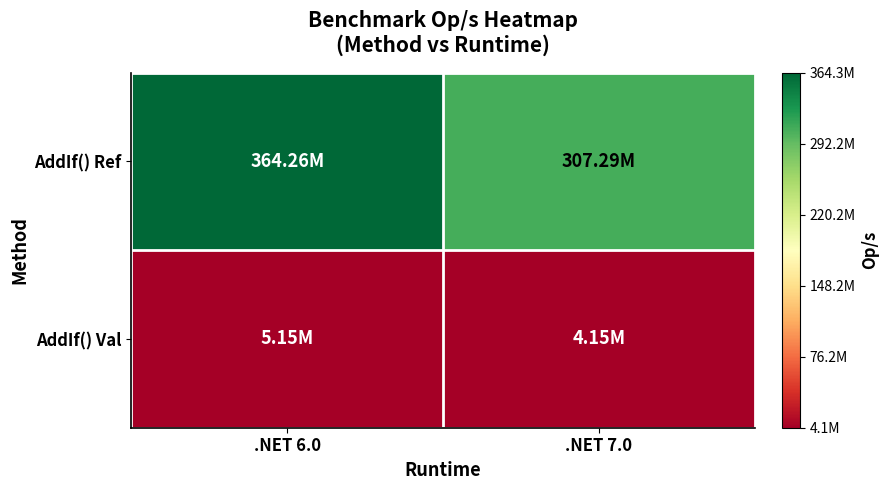

Which series has the widest spread of values?

AddIf() Ref